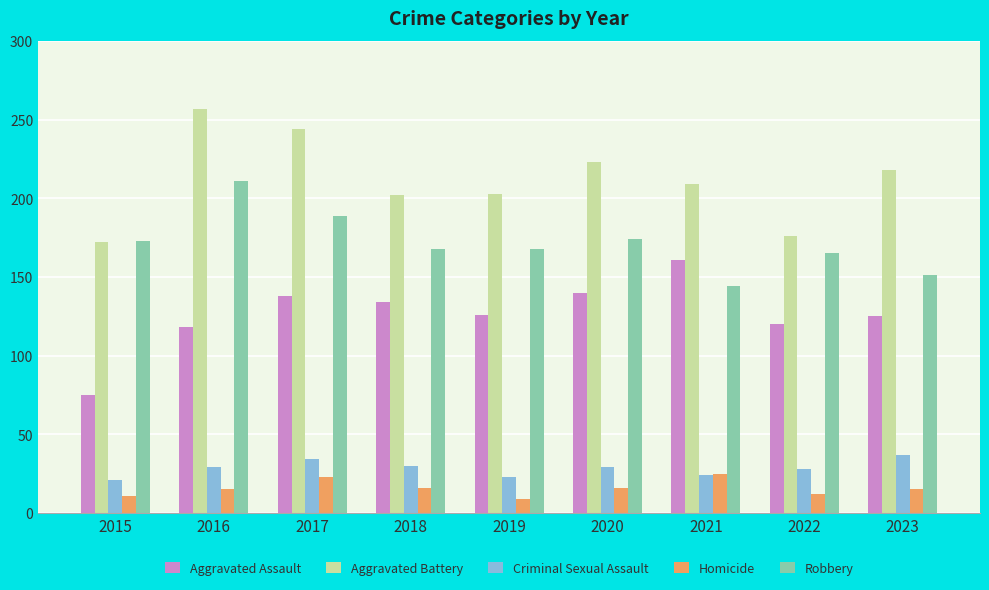

What is the smallest value displayed?

9